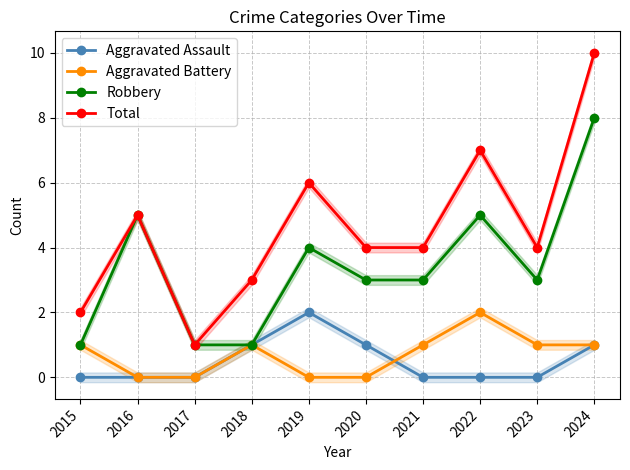

How many Robbery values are between 1 and 5?

9